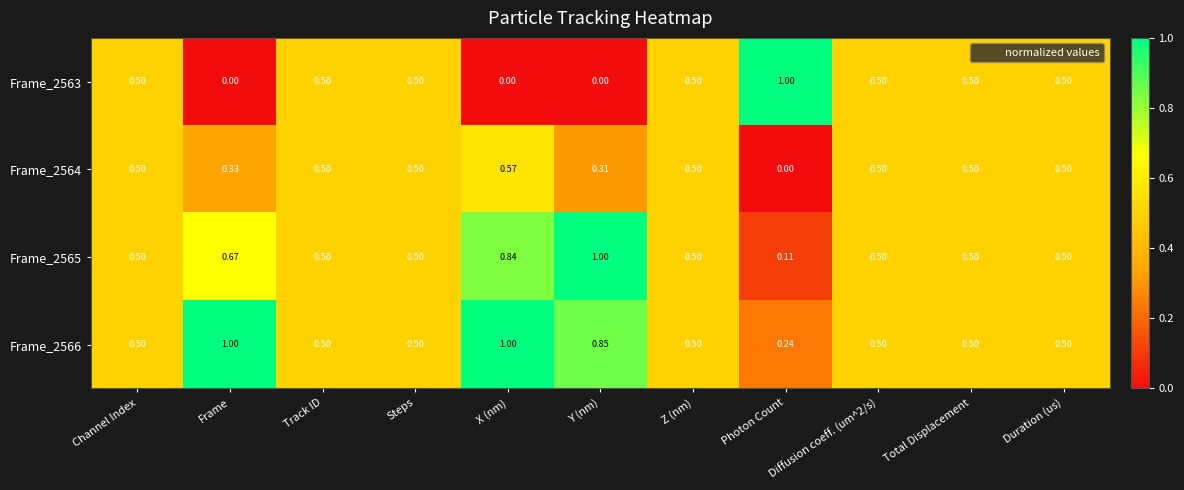

Is the value of Frame_2566 at X (nm) greater than the value of Frame_2564 at Photon Count?

Yes